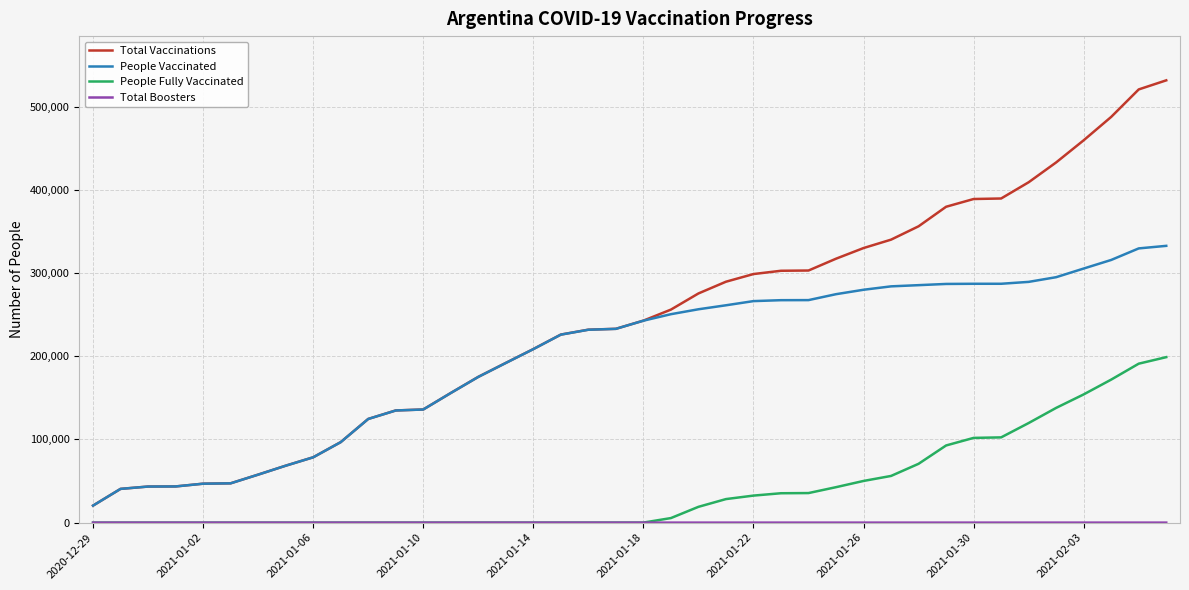

Which series has the largest total across all categories?

Total Vaccinations